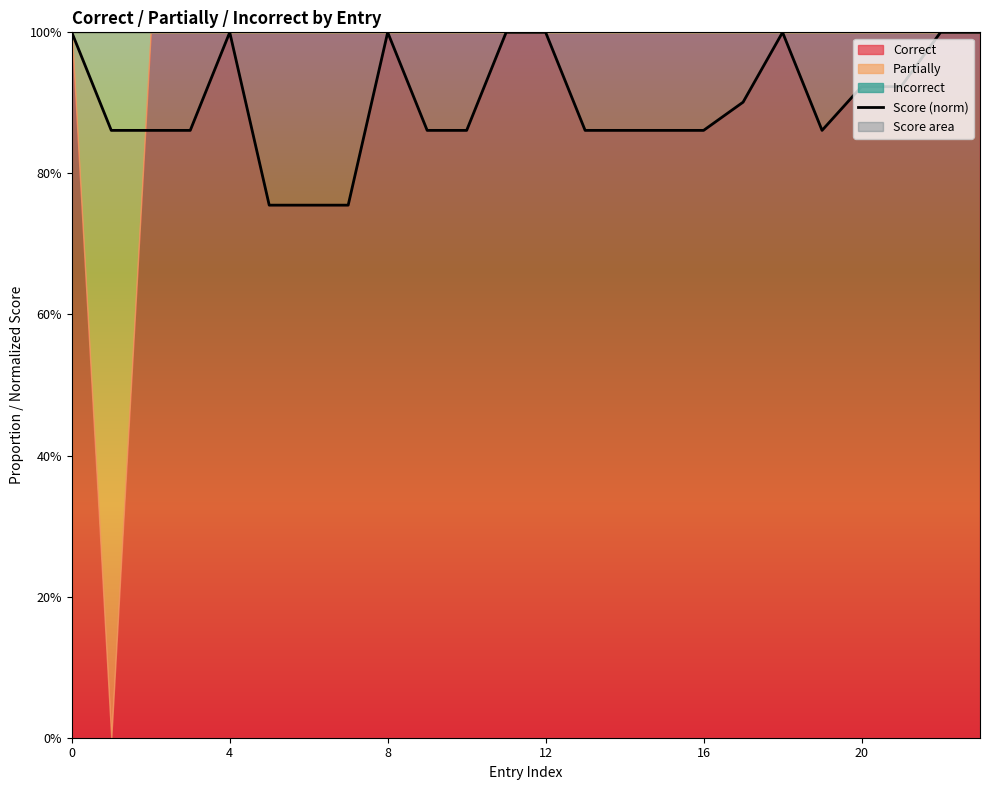

True or false: the data has more than 1 interior local peaks.

True